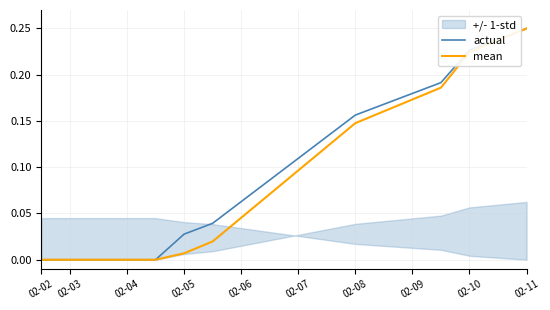

The mean series shows 0.2 at 02-03. True or false?

False